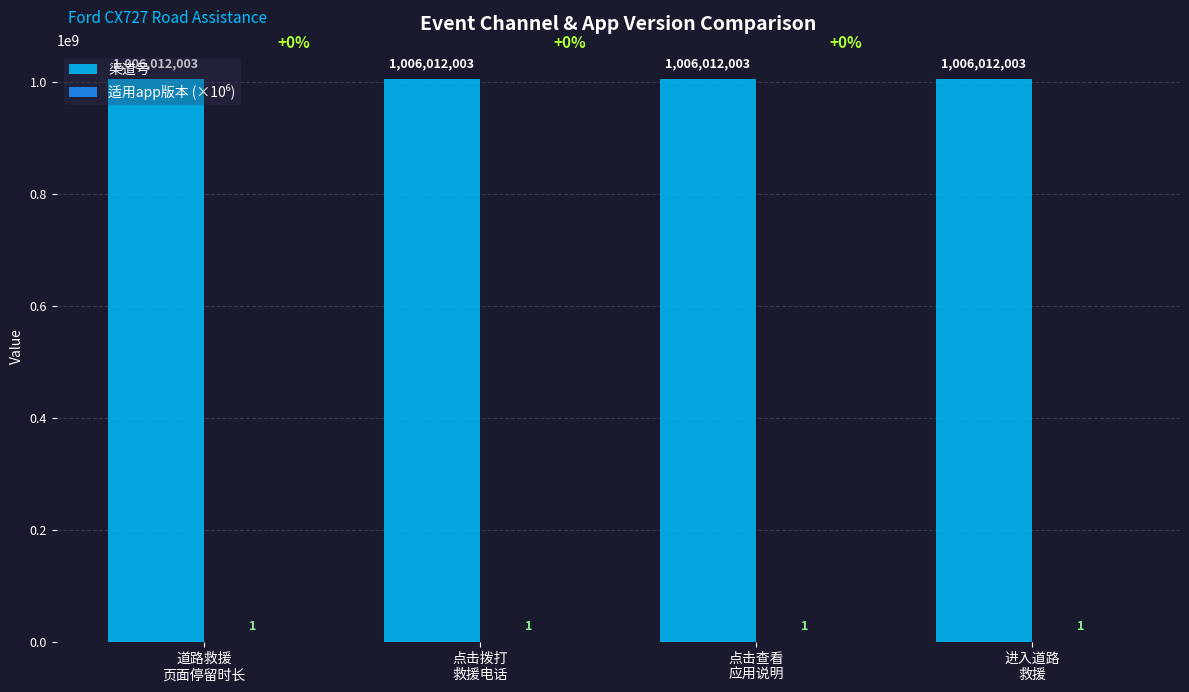

Does the chart contain stacked bars?

No